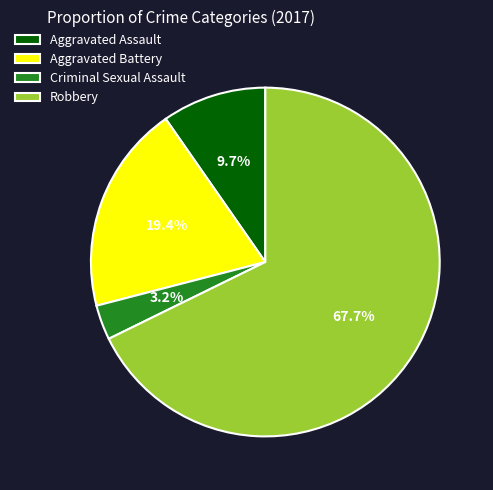

Combined, do Criminal Sexual Assault and Aggravated Assault account for over 50%?

No